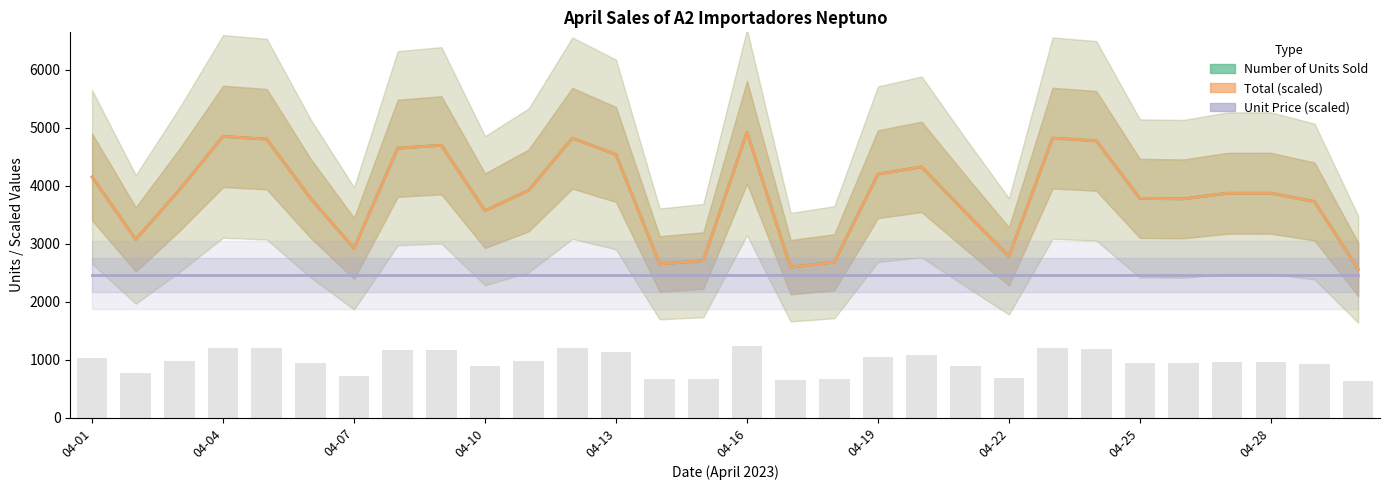

Between 16 and 24, which series saw the biggest shift?

Number of Units Sold